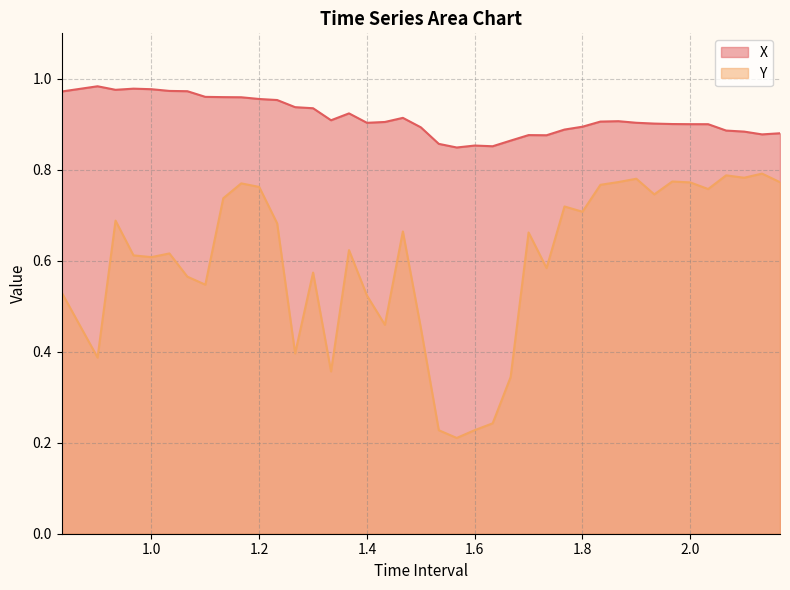

What is the label of the 26th point from the left?

1.700000000000002